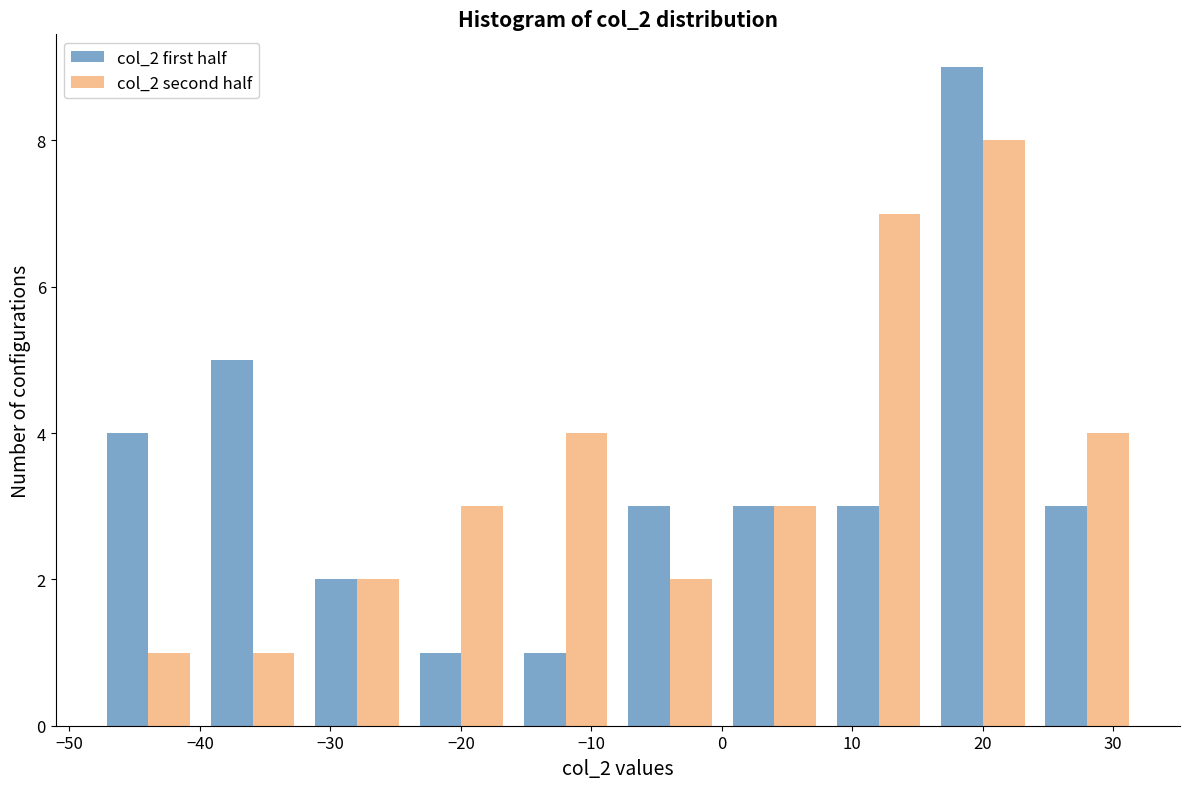

Reading left to right, transcribe this chart: for each range on the x-axis, give the height of each series' bar. Neither the bar edges nor the heights are printed on the chart, so give them approximately, as read against the axes.

-48 to -40: col_2 first half=4	col_2 second half=1
-40 to -32: col_2 first half=5	col_2 second half=1
-32 to -24: col_2 first half=2	col_2 second half=2
-24 to -16: col_2 first half=1	col_2 second half=3
-16 to -8: col_2 first half=1	col_2 second half=4
-8 to 0: col_2 first half=3	col_2 second half=2
0 to 8: col_2 first half=3	col_2 second half=3
8 to 16: col_2 first half=3	col_2 second half=7
16 to 24: col_2 first half=9	col_2 second half=8
24 to 32: col_2 first half=3	col_2 second half=4